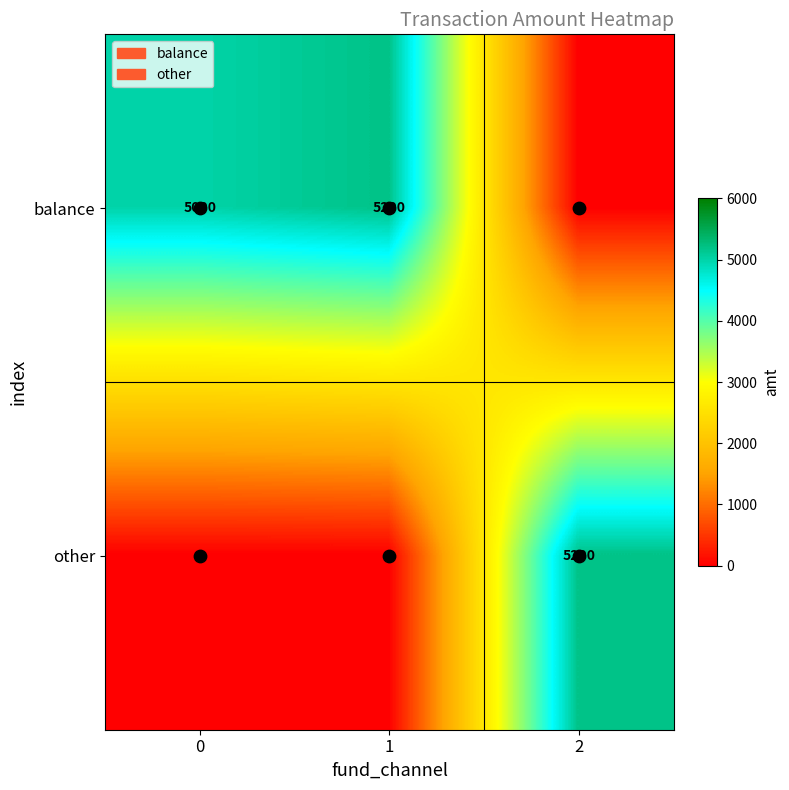

The balance series shows 5000 at 0. True or false?

True